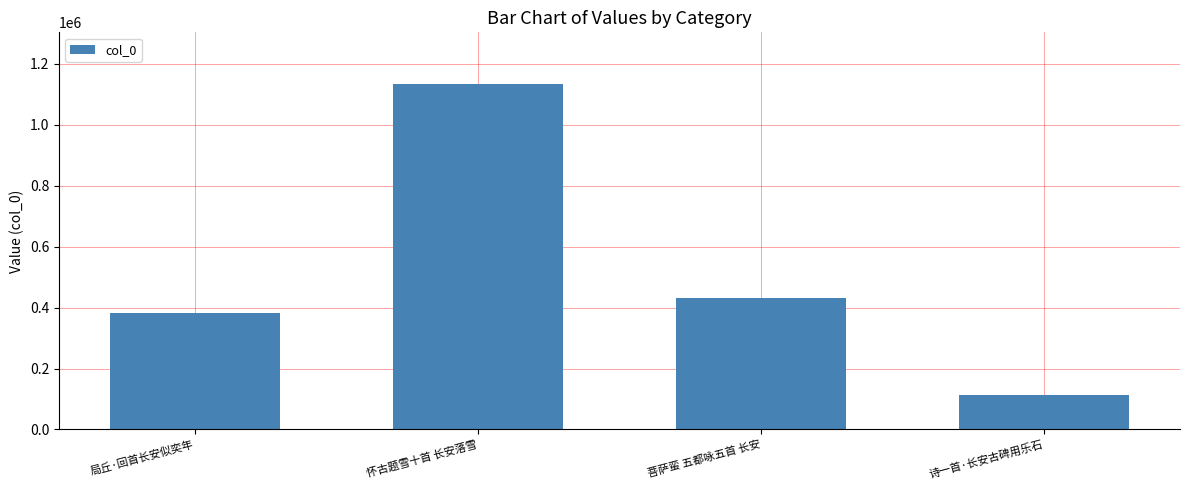

What is the difference between the values at 菩萨蛮 五都咏五首 长安 and 局丘·回首长安似奕年?

49115